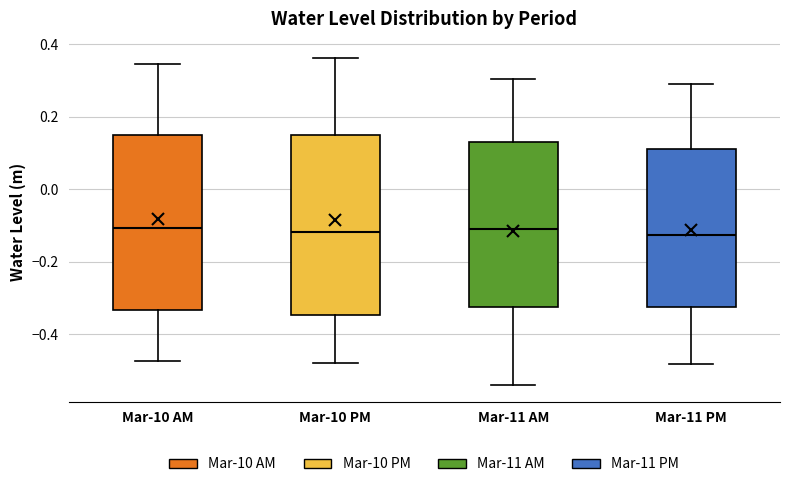

Reading left to right, read every box against the y-axis: the position of its median line, the range the box covers, and the ends of its whiskers. The values are not printed on the chart, so give them approximately, as read against the axis.

Mar-10 AM: median -0.10, box -0.34 to 0.14, whiskers -0.48 to 0.34
Mar-10 PM: median -0.12, box -0.34 to 0.16, whiskers -0.48 to 0.36
Mar-11 AM: median -0.12, box -0.32 to 0.12, whiskers -0.54 to 0.30
Mar-11 PM: median -0.12, box -0.32 to 0.12, whiskers -0.48 to 0.30